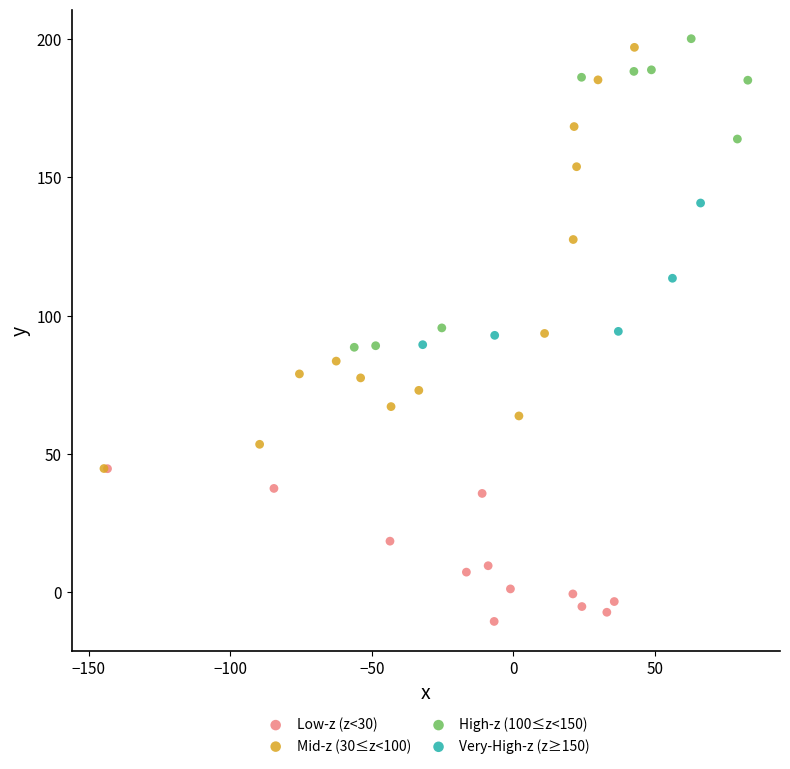

Which series has the widest spread of Y values?

Mid-z (30≤z<100)